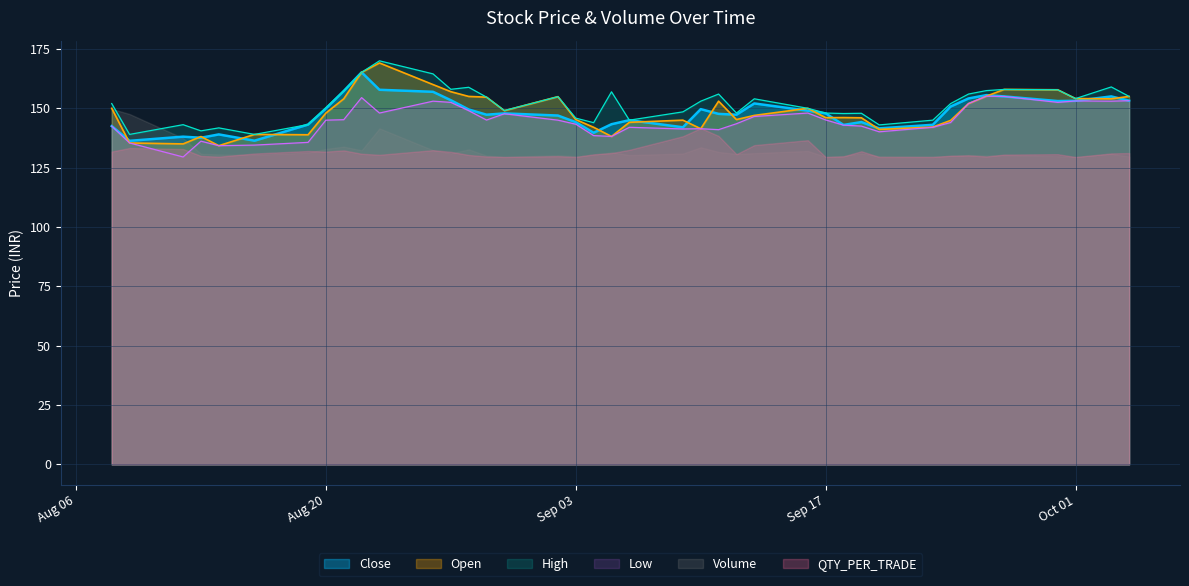

What is the sum of all Open values?

5940.8